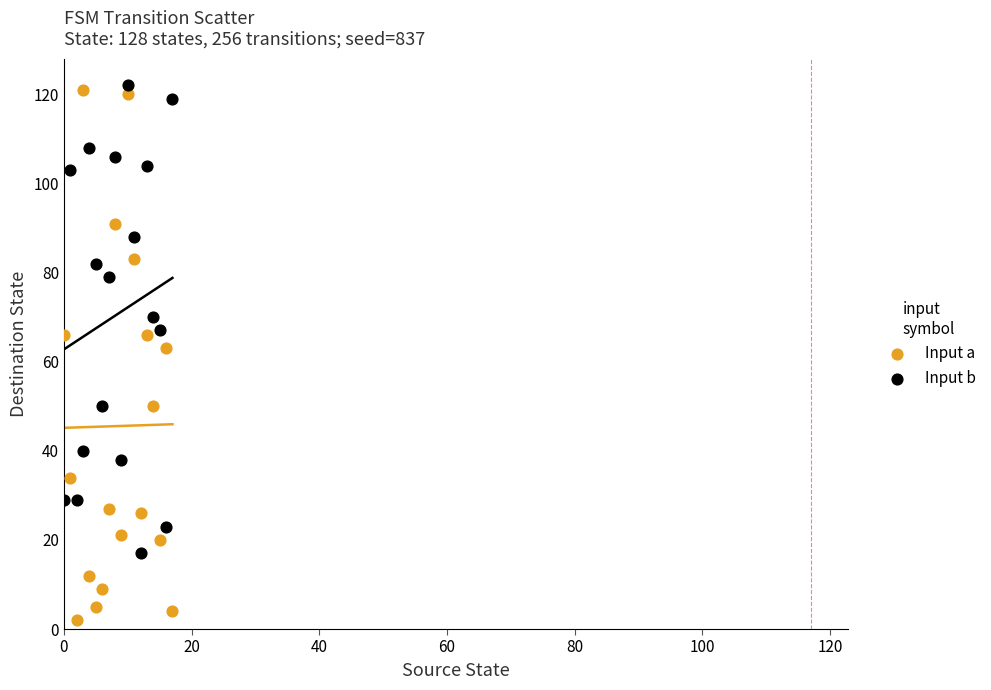

In the Input a series, what Y value is closest to 61?

63